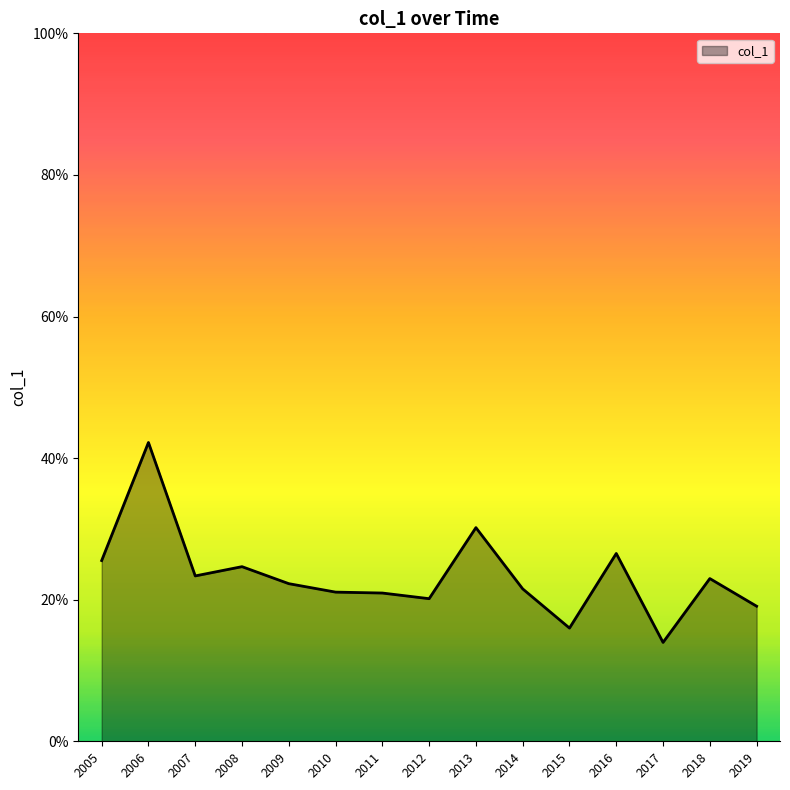

Is this an area chart (filled region under the line)?

Yes